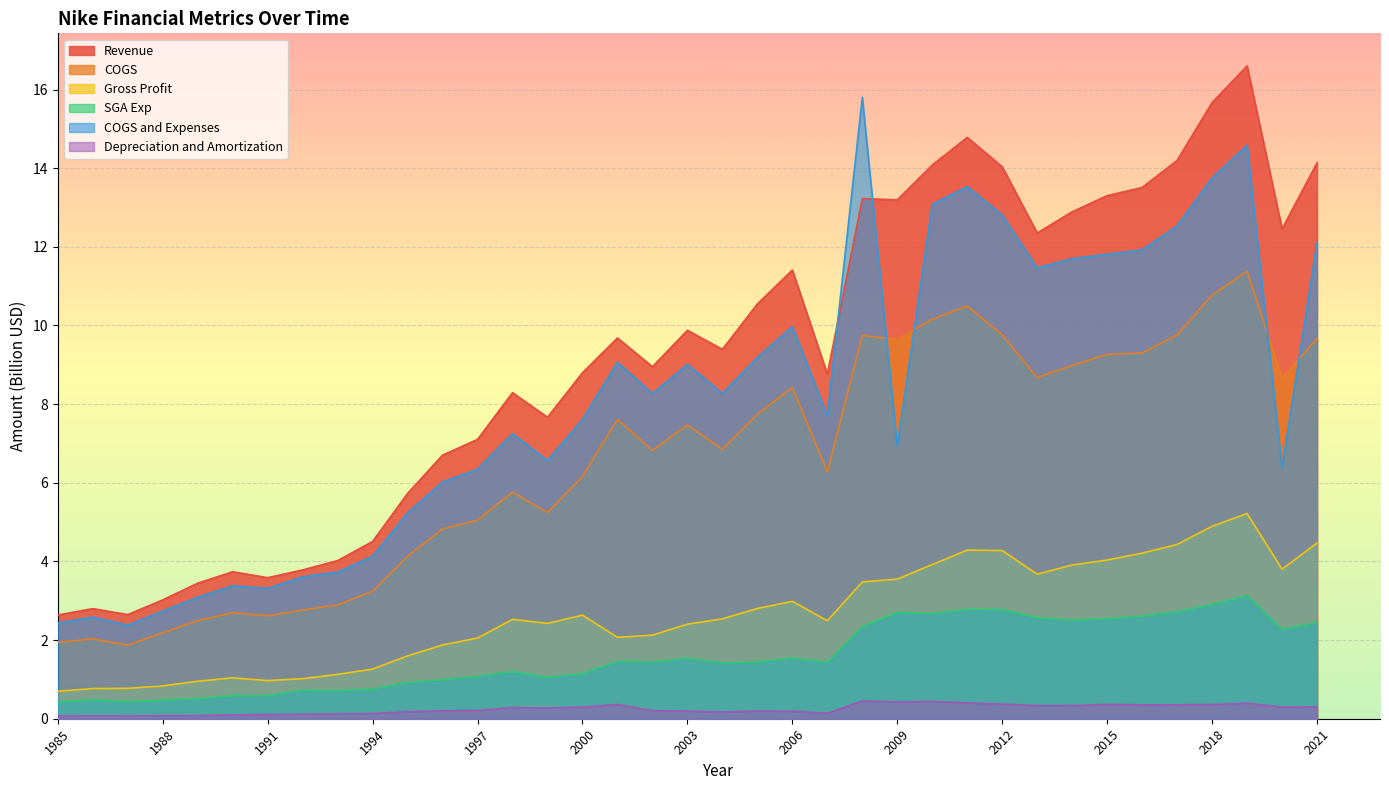

At how many categories does at least one series exceed 4?

29